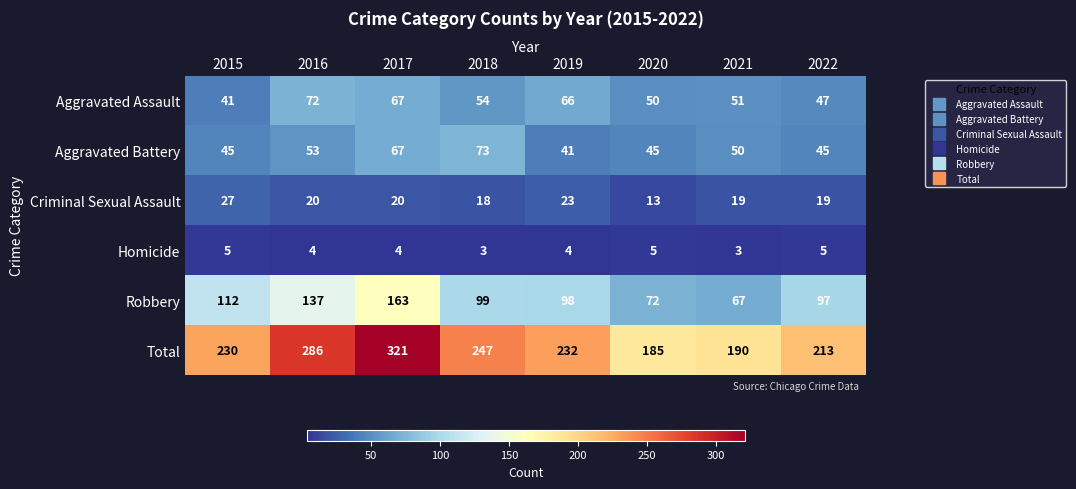

What is the spread (max minus min) of values at 2015?

225